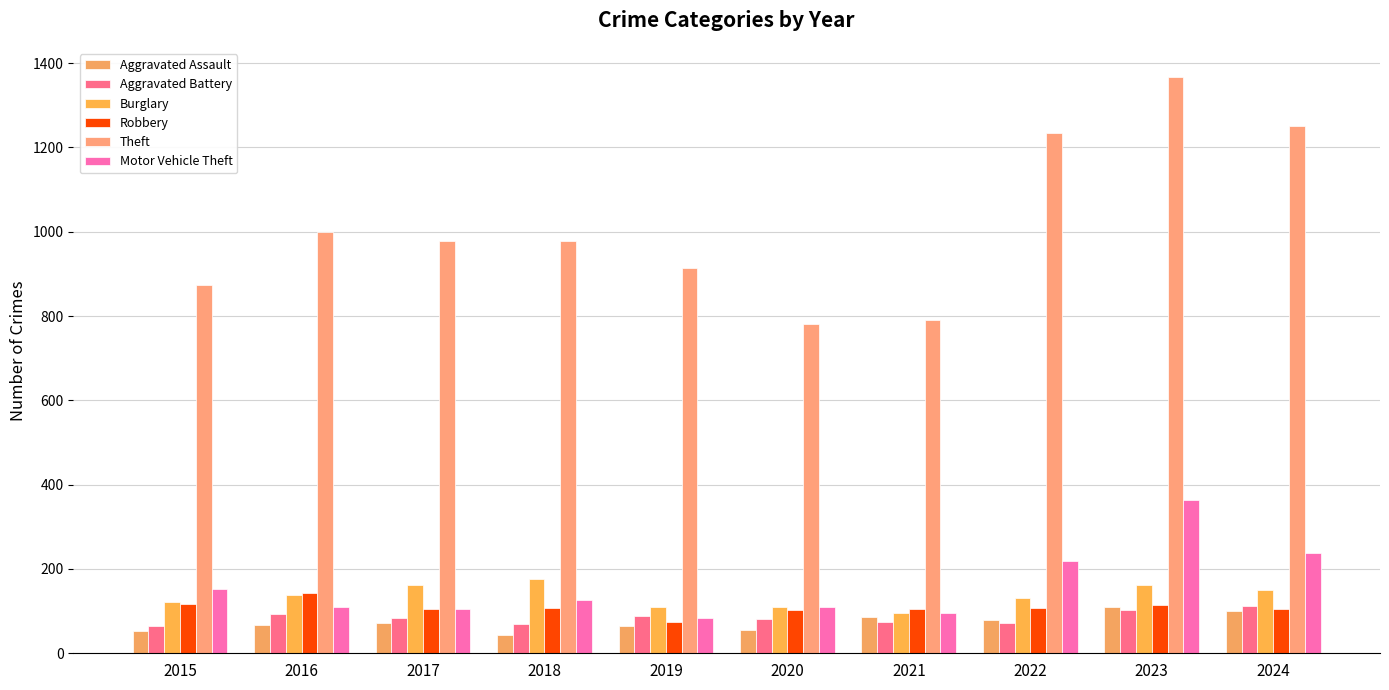

Reading left to right, extract all data points from this chart.

Aggravated Assault: 2015=54	2016=66	2017=72	2018=43	2019=65	2020=56	2021=86	2022=78	2023=110	2024=100
Aggravated Battery: 2015=64	2016=93	2017=83	2018=70	2019=88	2020=82	2021=75	2022=71	2023=102	2024=111
Burglary: 2015=121	2016=139	2017=162	2018=176	2019=110	2020=110	2021=95	2022=132	2023=161	2024=151
Robbery: 2015=117	2016=144	2017=105	2018=107	2019=75	2020=102	2021=105	2022=108	2023=114	2024=104
Theft: 2015=874	2016=999	2017=979	2018=977	2019=914	2020=782	2021=791	2022=1235	2023=1368	2024=1251
Motor Vehicle Theft: 2015=152	2016=110	2017=104	2018=127	2019=84	2020=109	2021=96	2022=219	2023=364	2024=239